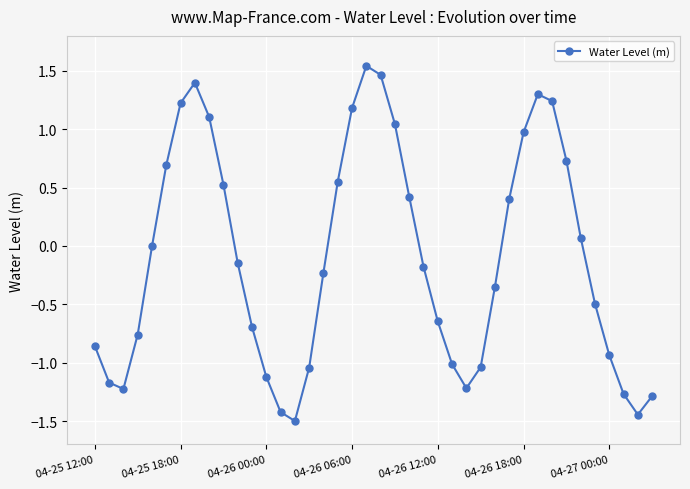

How many data points does each series have?

40